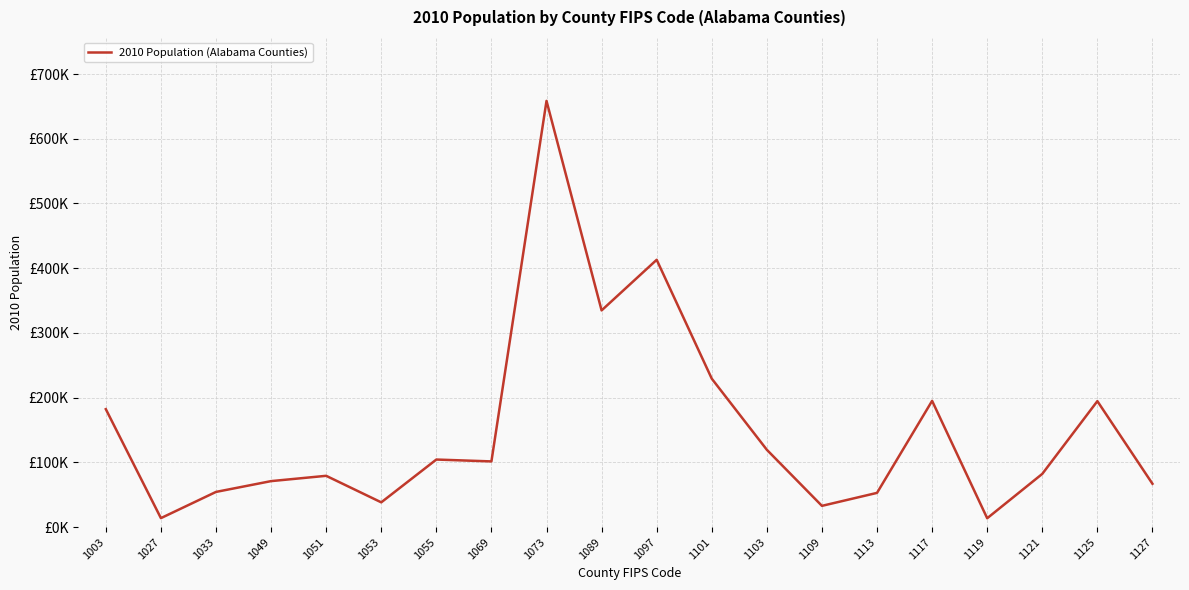

Is this an area chart (filled region under the line)?

No